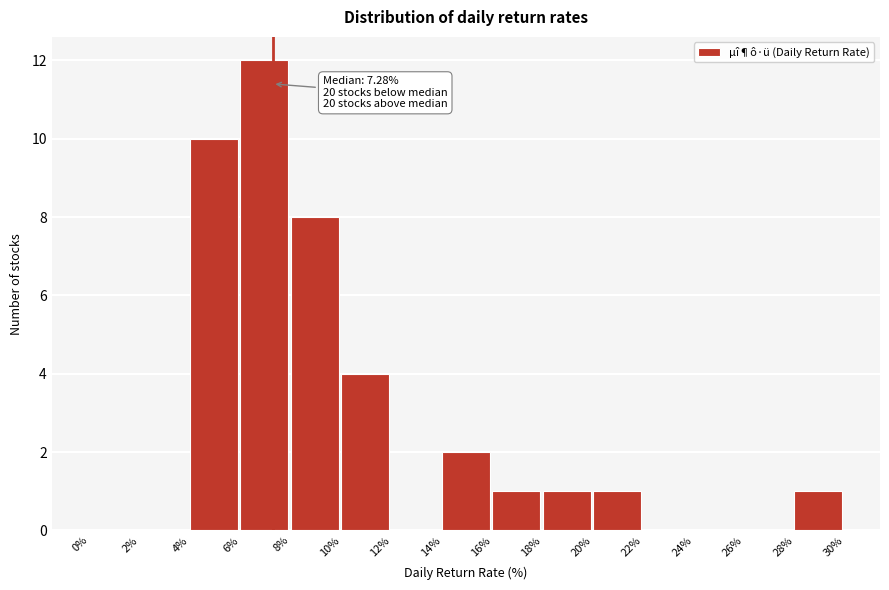

Over which range of the x-axis is the bar tallest?

6% to 8%